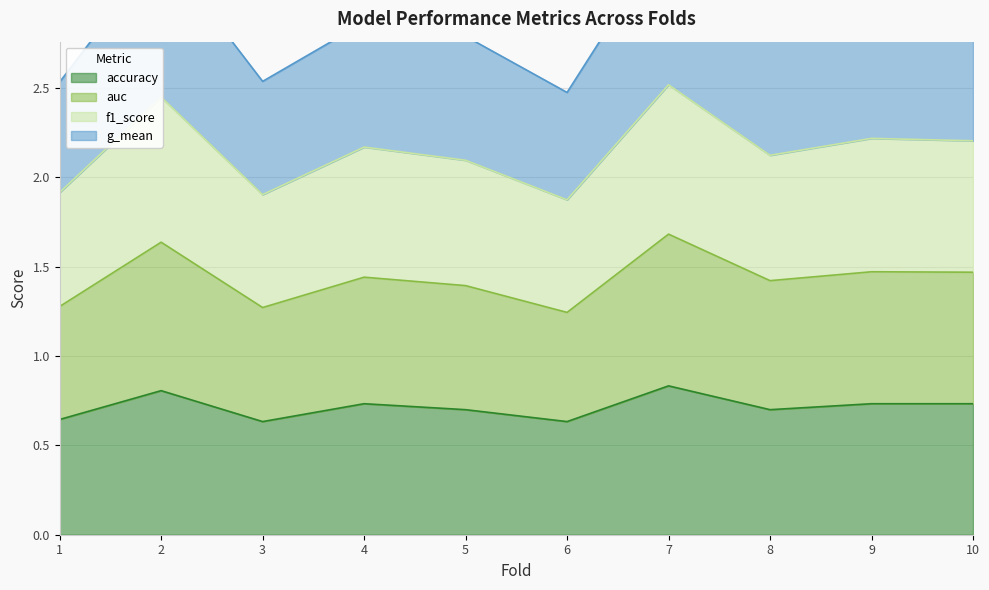

Which series changed the most between 3 and 5?

auc